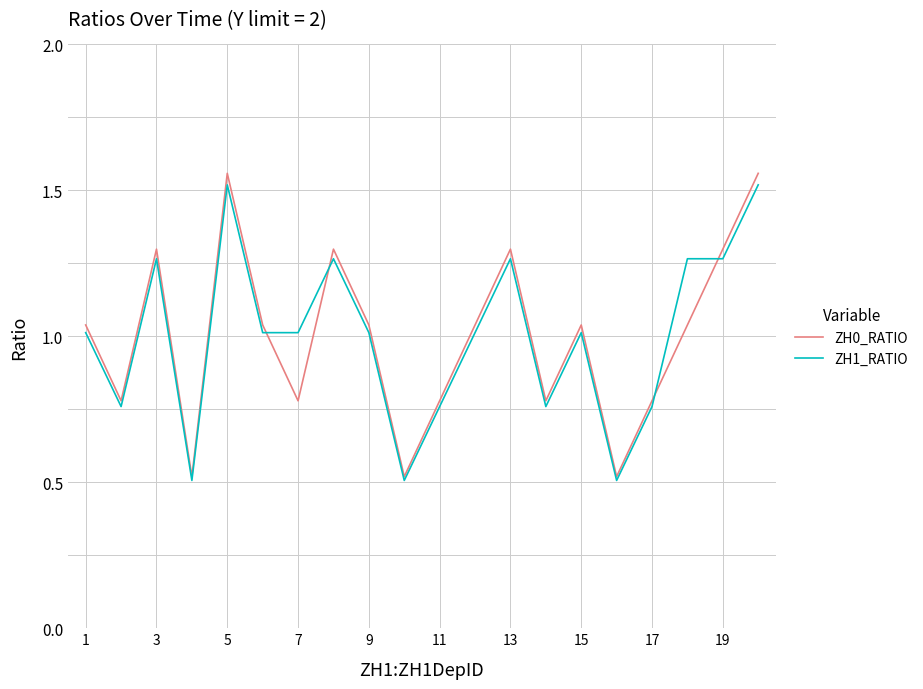

Which series has the largest range (max minus min)?

ZH0_RATIO